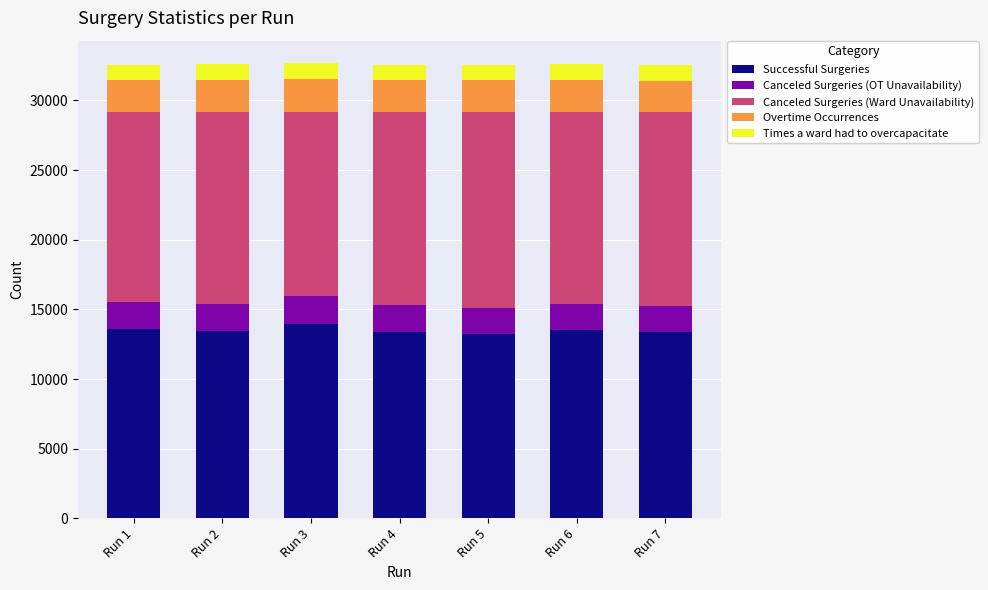

What is the highest value of the Successful Surgeries series?

13976